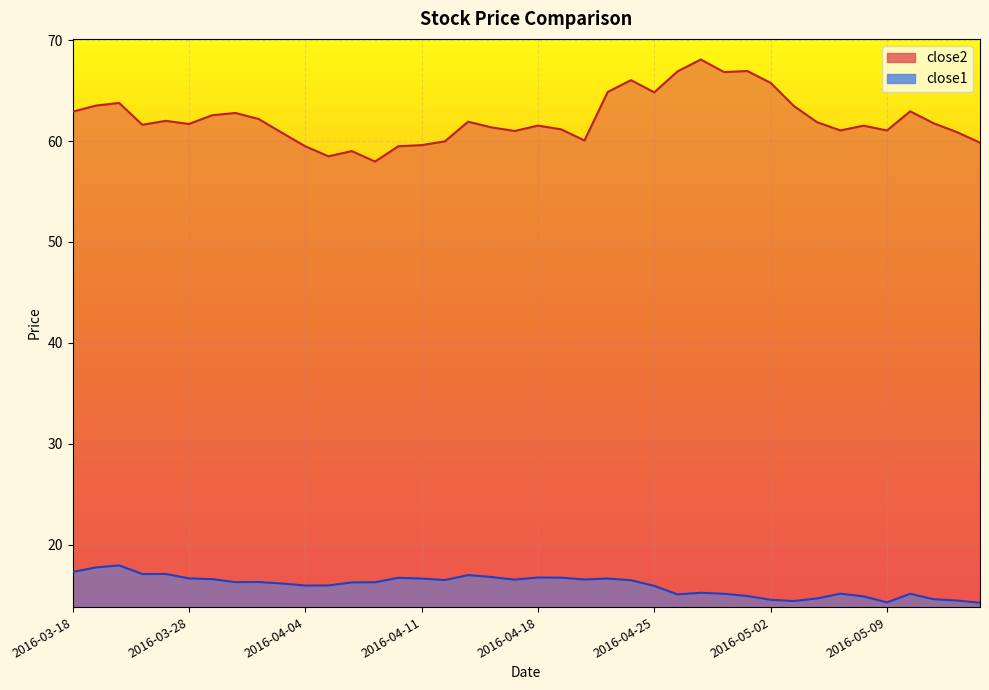

What is the label of the 19th point from the right?

2016-04-19